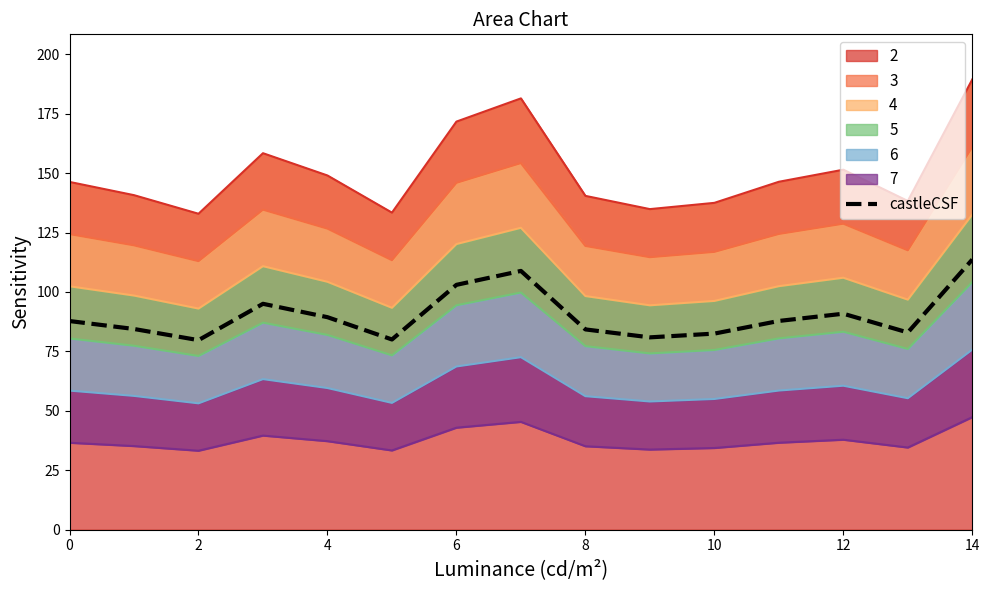

How many lines are shown in the chart?

1